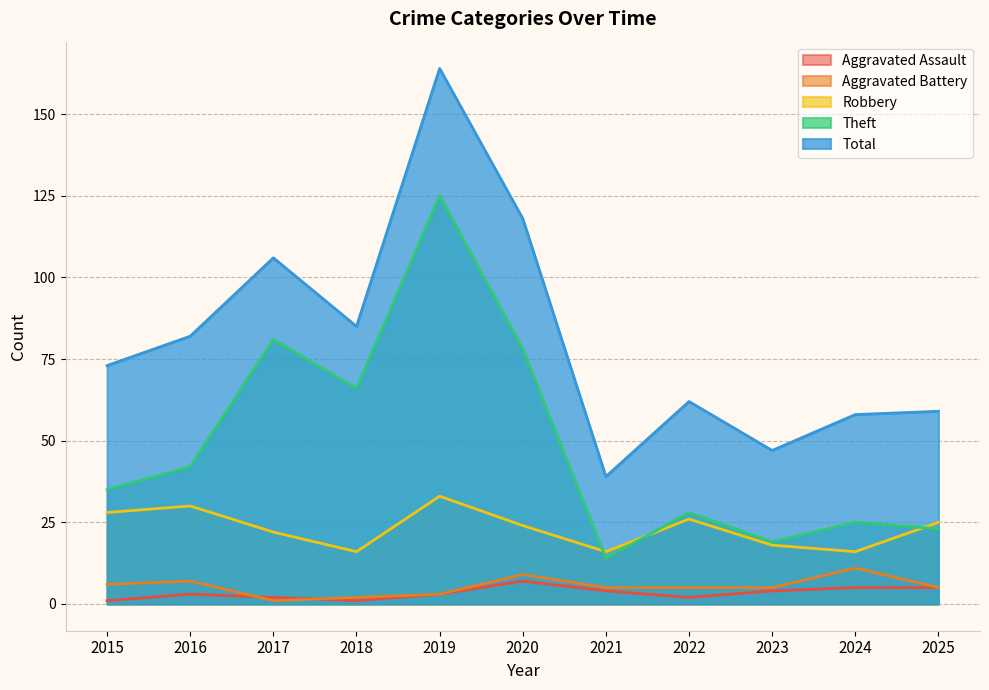

Reading left to right, what are all the values shown in this chart?

Aggravated Assault: 2015=1	2016=3	2017=2	2018=1	2019=3	2020=7	2021=4	2022=2	2023=4	2024=5	2025=5
Aggravated Battery: 2015=6	2016=7	2017=1	2018=2	2019=3	2020=9	2021=5	2022=5	2023=5	2024=11	2025=5
Robbery: 2015=28	2016=30	2017=22	2018=16	2019=33	2020=24	2021=16	2022=26	2023=18	2024=16	2025=25
Theft: 2015=35	2016=42	2017=81	2018=66	2019=125	2020=78	2021=14	2022=28	2023=19	2024=25	2025=23
Total: 2015=73	2016=82	2017=106	2018=85	2019=164	2020=118	2021=39	2022=62	2023=47	2024=58	2025=59